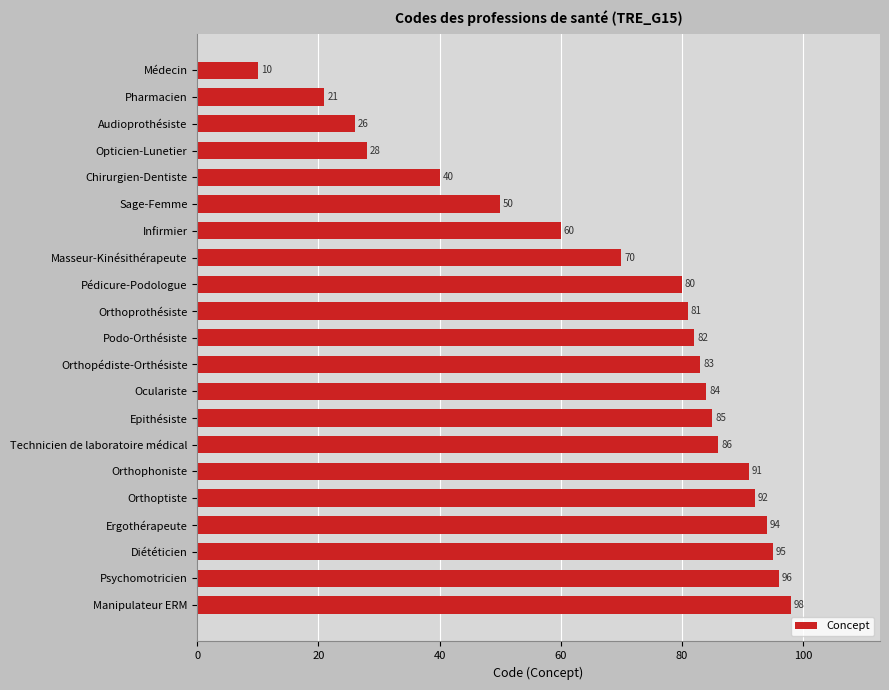

What is the label of the 6th bar from the bottom?

Orthophoniste